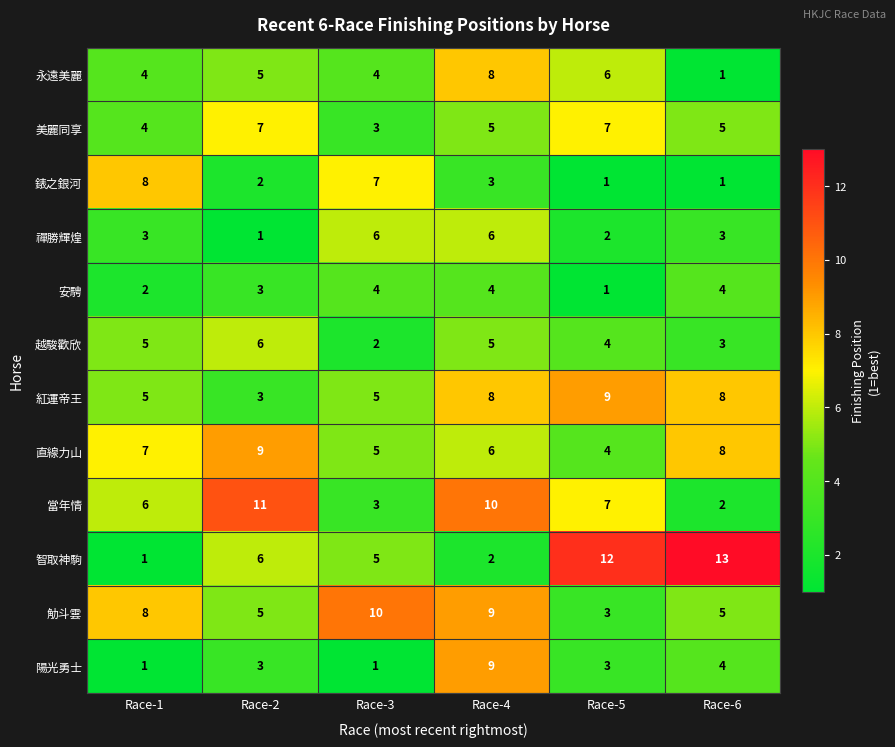

At which label does 永遠美麗 reach its peak?

Race-4